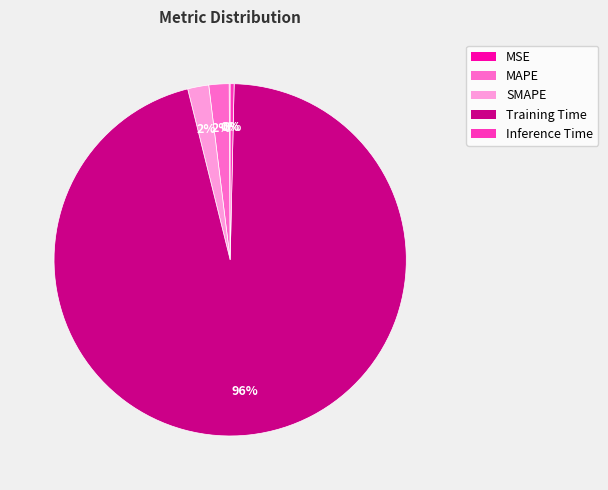

To the nearest percent, what is the combined percentage of Inference Time and SMAPE?

2%